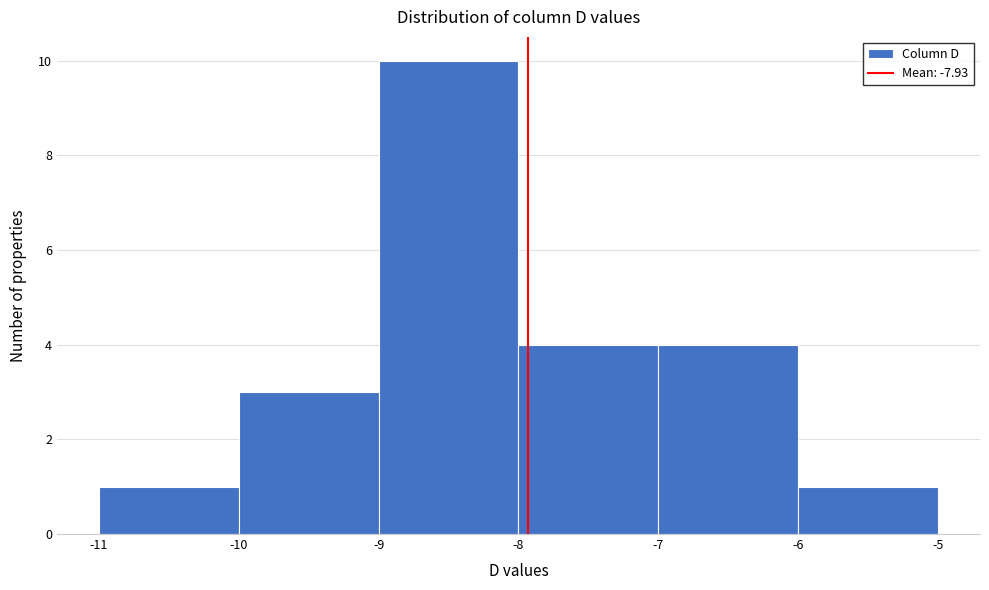

Which range on the x-axis has the tallest bar?

-9 to -8